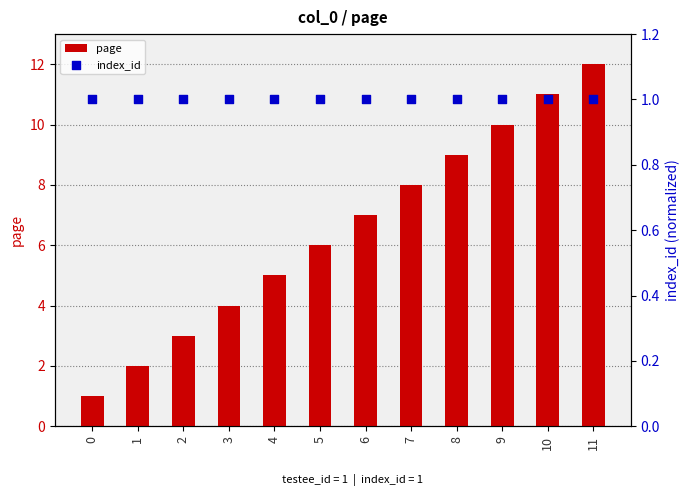

Is the value of index_id at 10 greater than the value of page at 0?

No